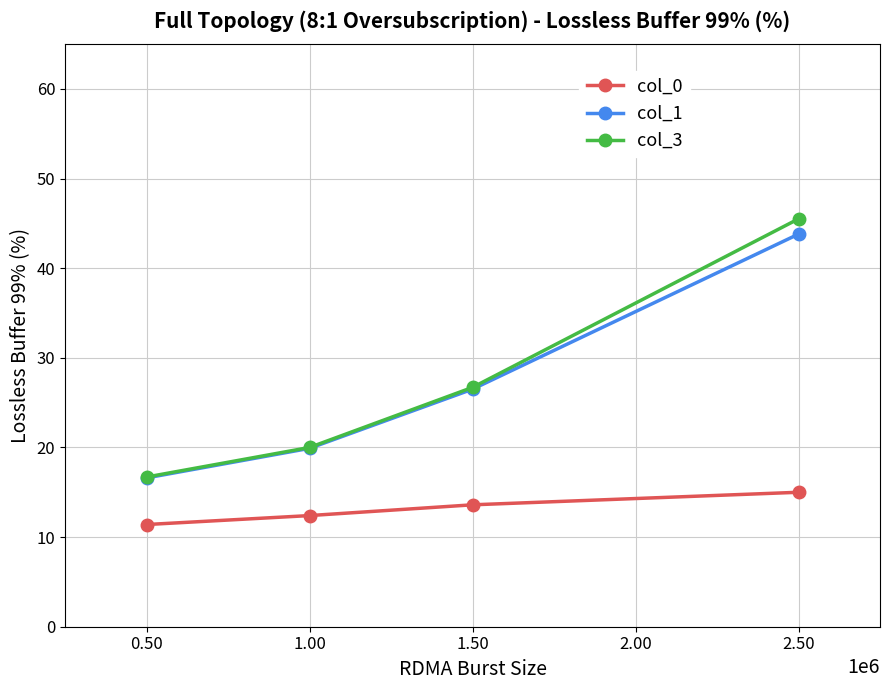

What is the label of the 4th point from the left?

2.50